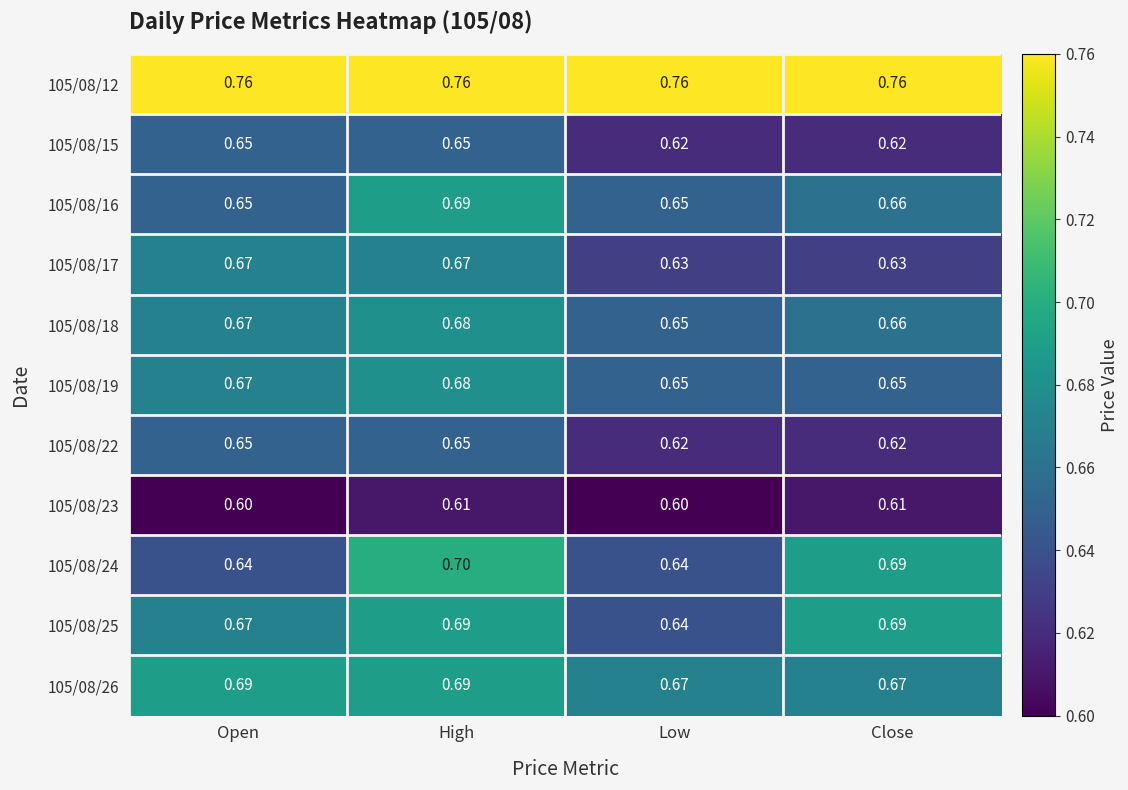

At which category is the sum across all series the highest?

High